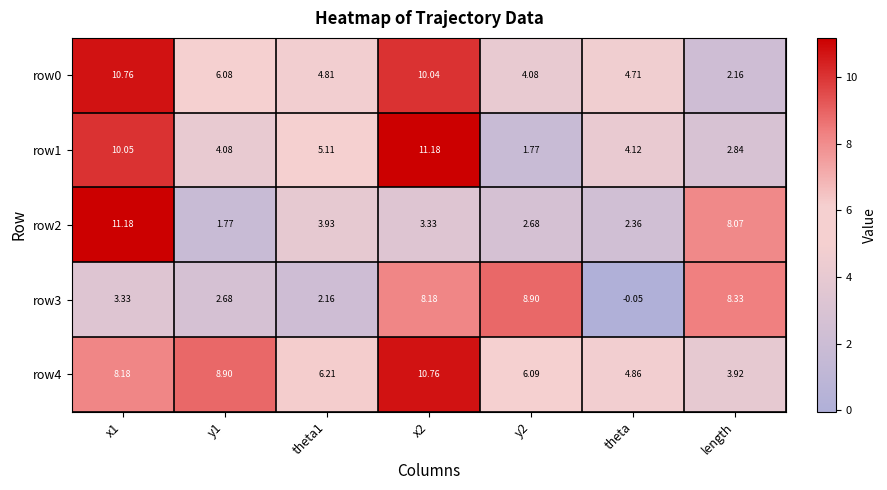

At y1, list the series in order from largest to smallest.

row4, row0, row1, row3, row2